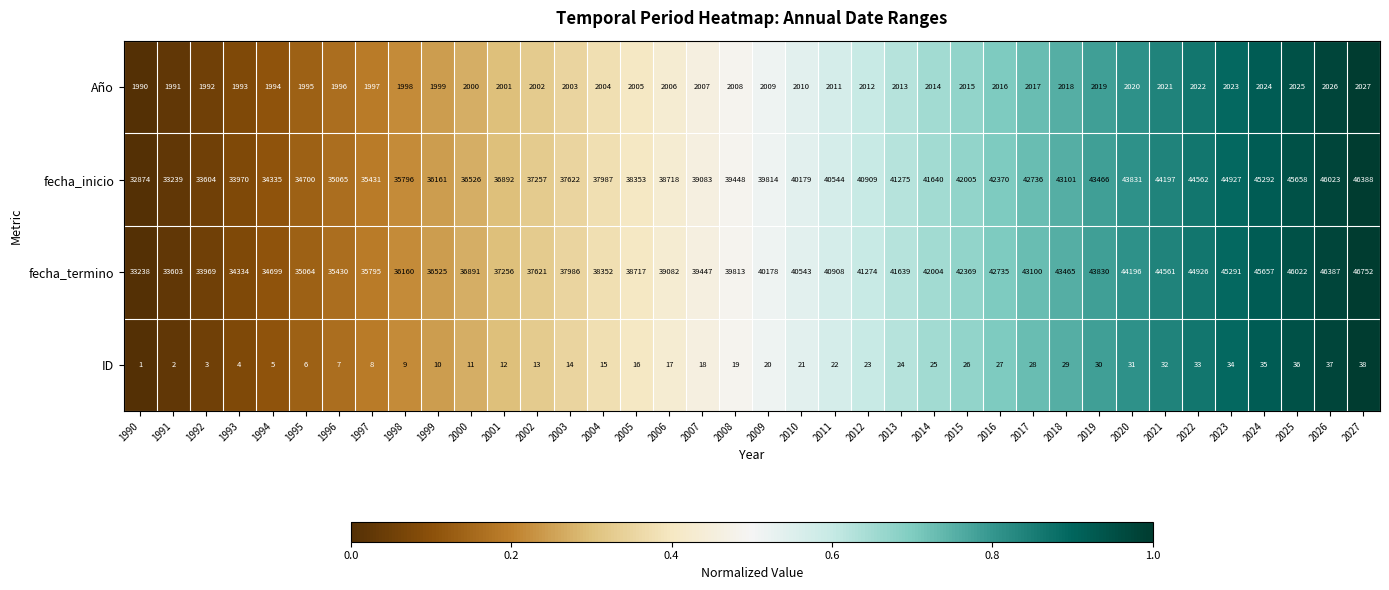

What is the sum of all Año values?

76323